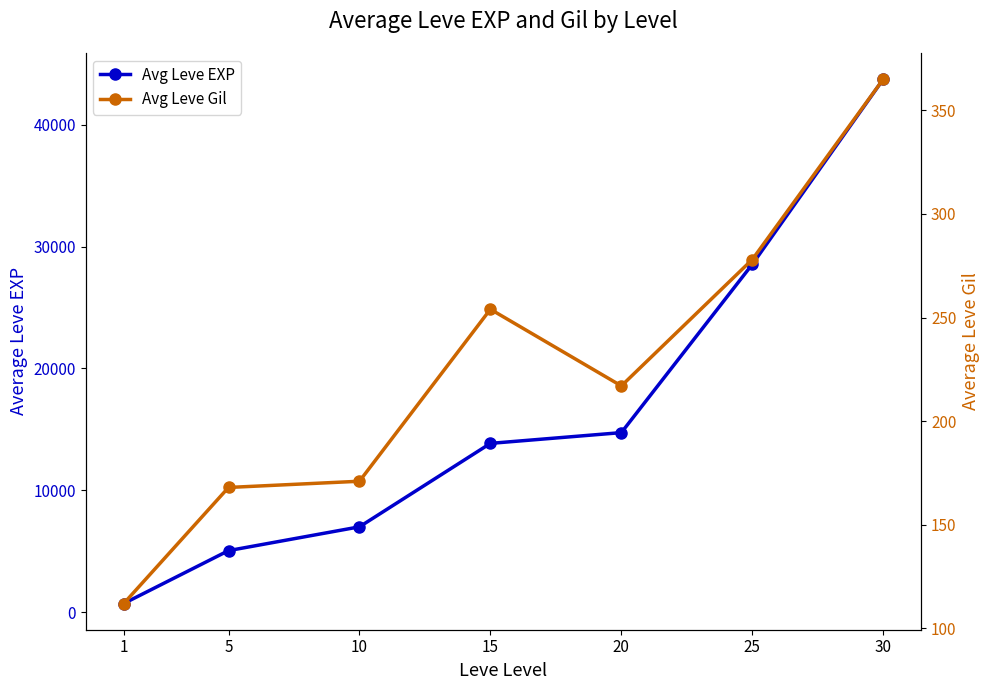

What is the difference between the highest and lowest values at 5?

4880